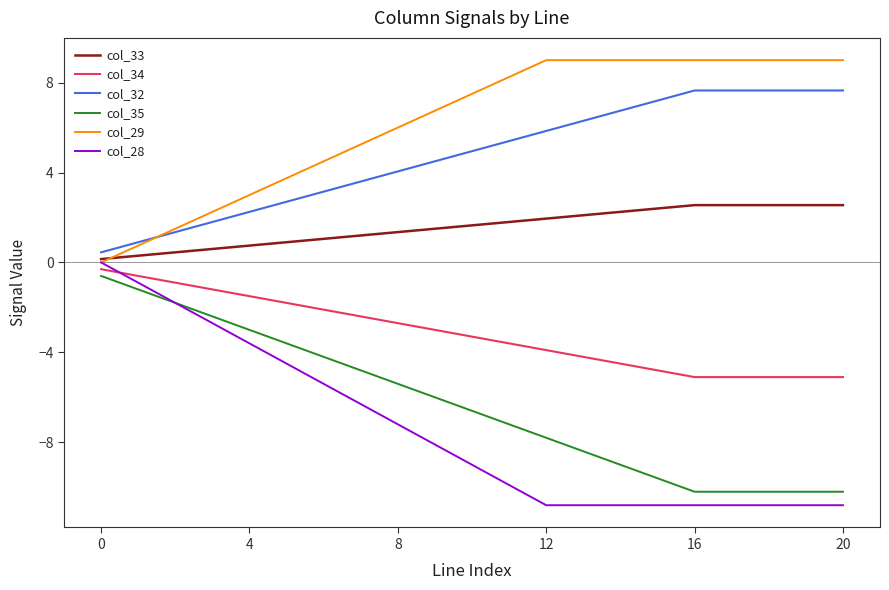

What is the smallest value displayed?

-10.8